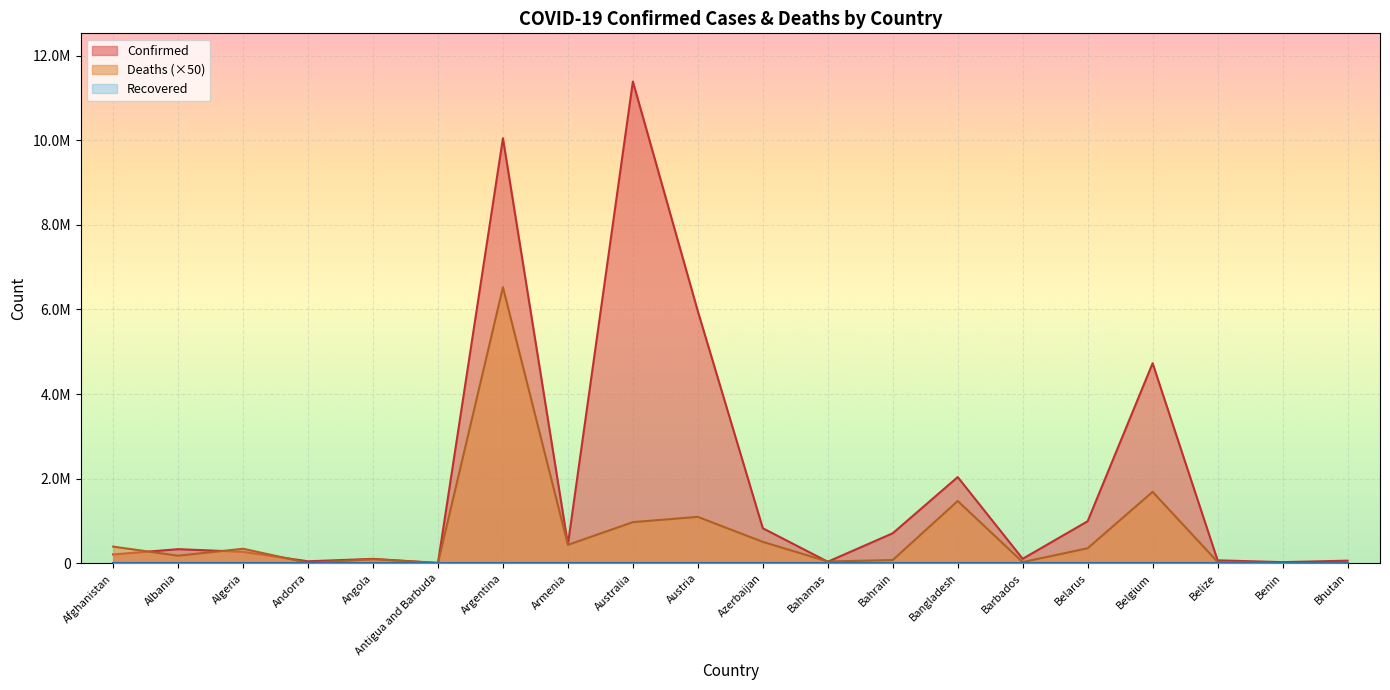

Which series has the largest total across all categories?

Confirmed